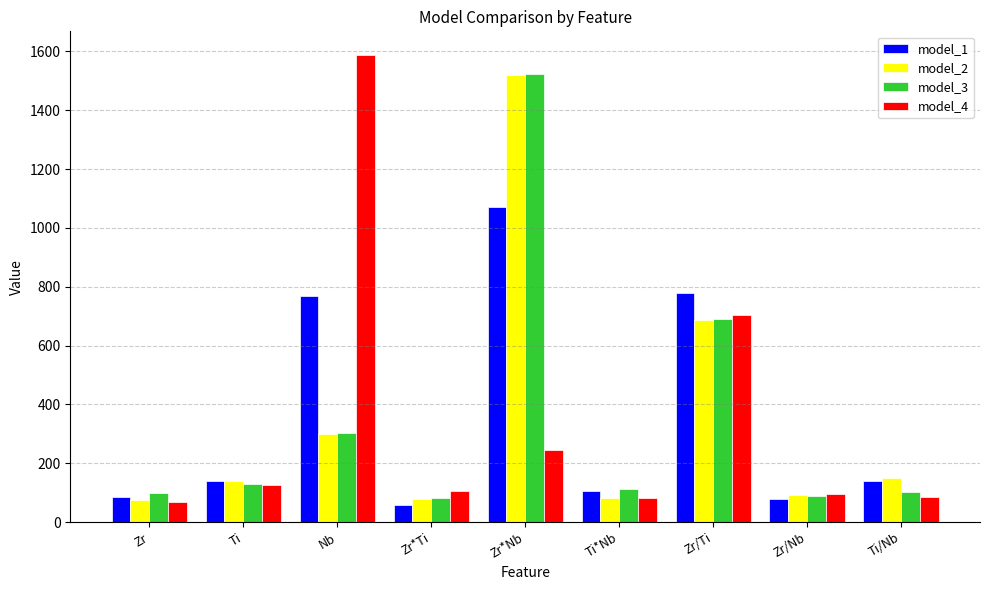

What is the difference between the maximum and minimum values in the model_3 series?

1443.8